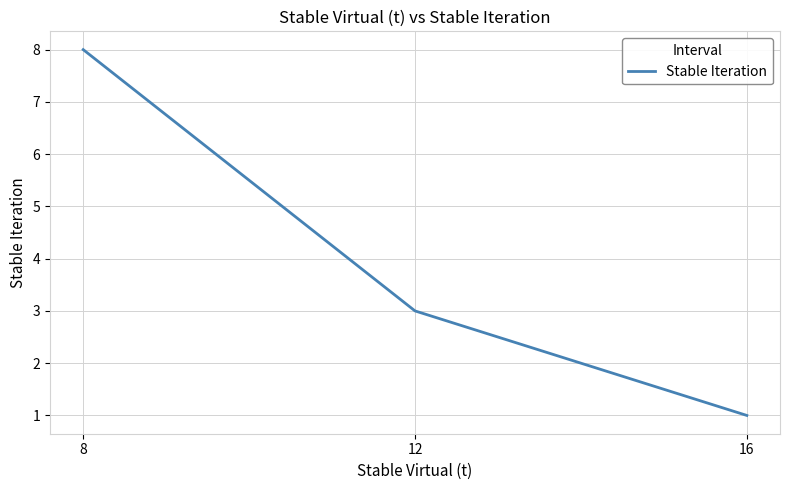

Which label corresponds to the smallest value in the chart?

16